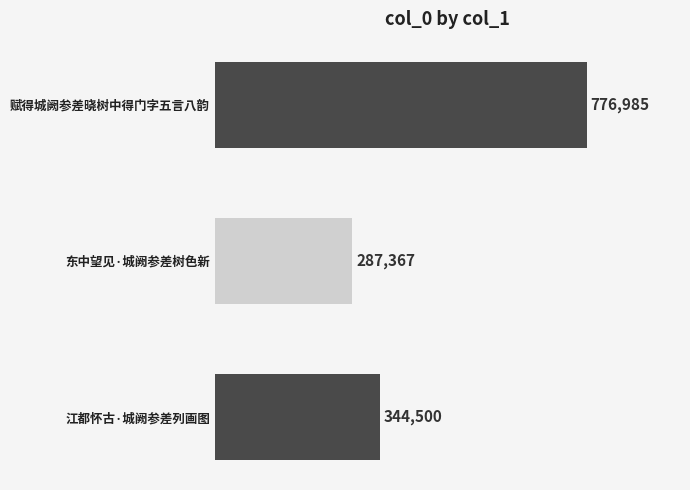

What is the greatest value displayed?

776985